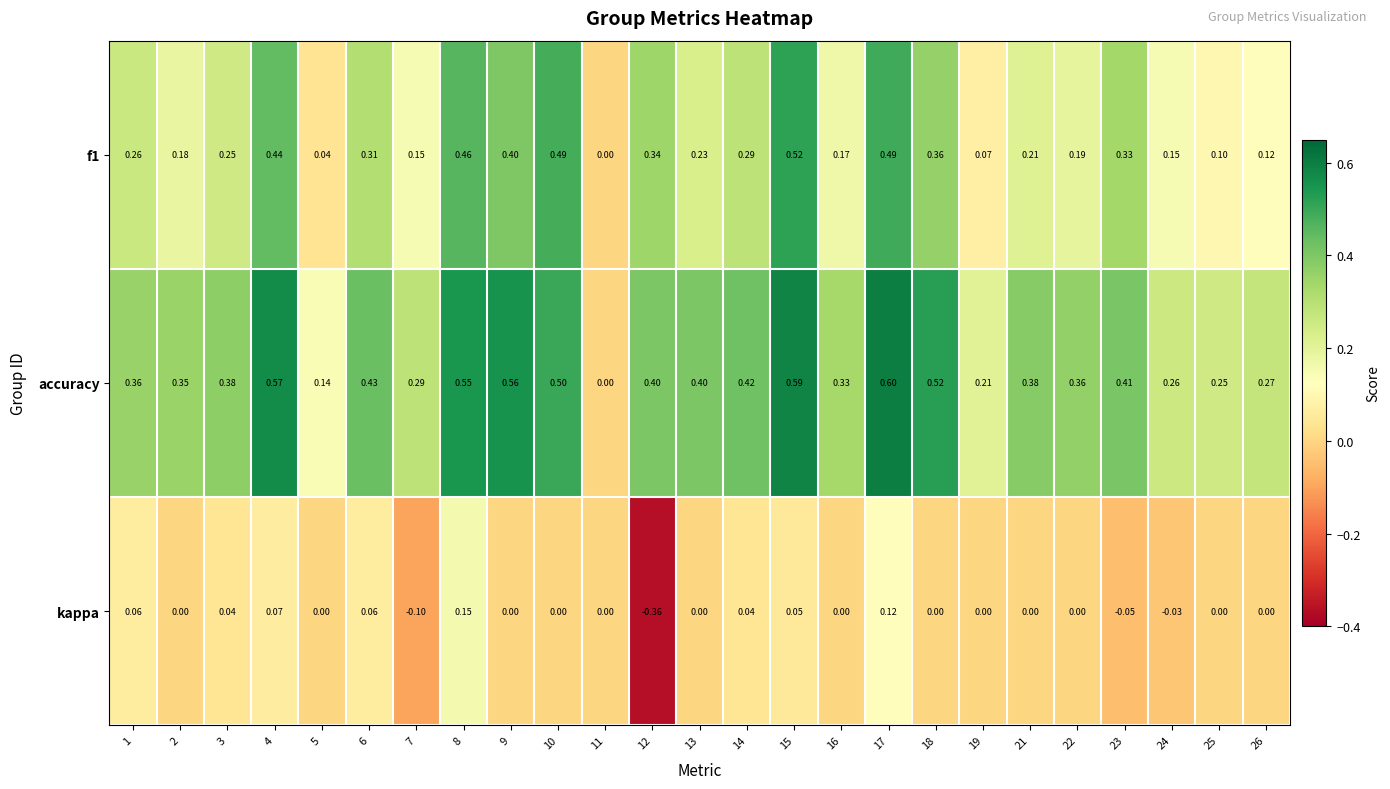

How many categories are shown in the chart?

25